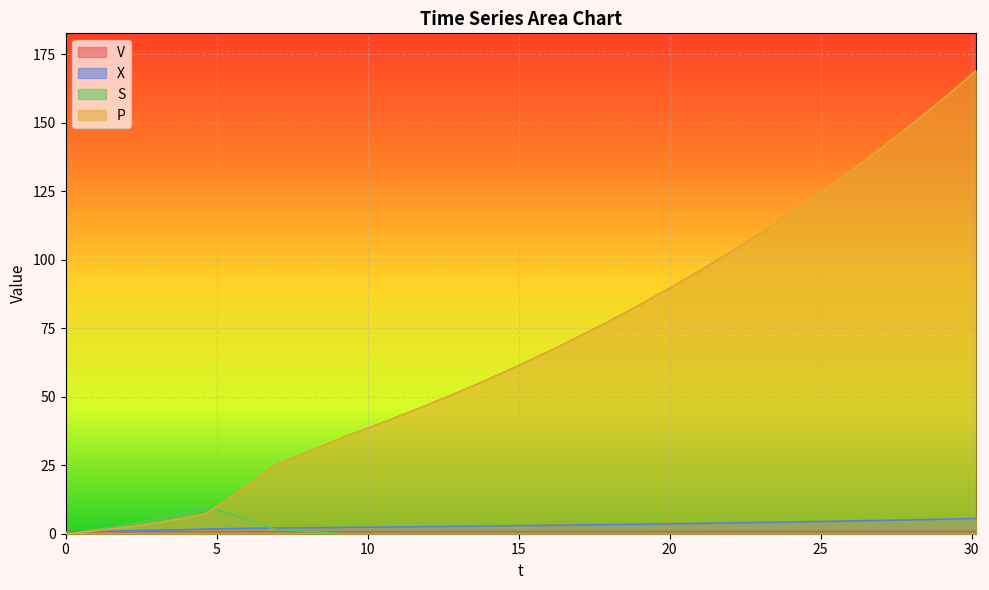

Which series has the largest range (max minus min)?

P